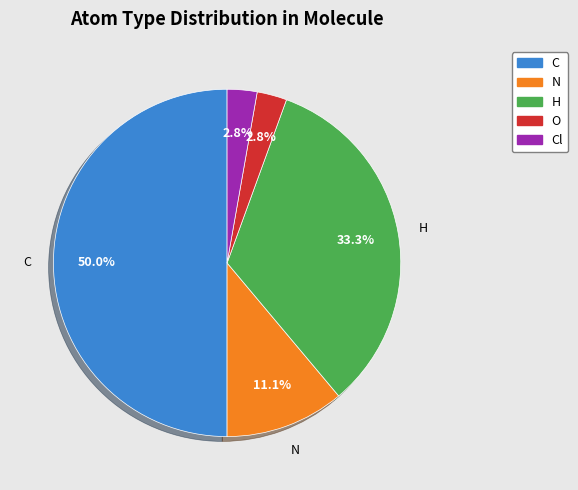

How many segments does this pie chart have?

5